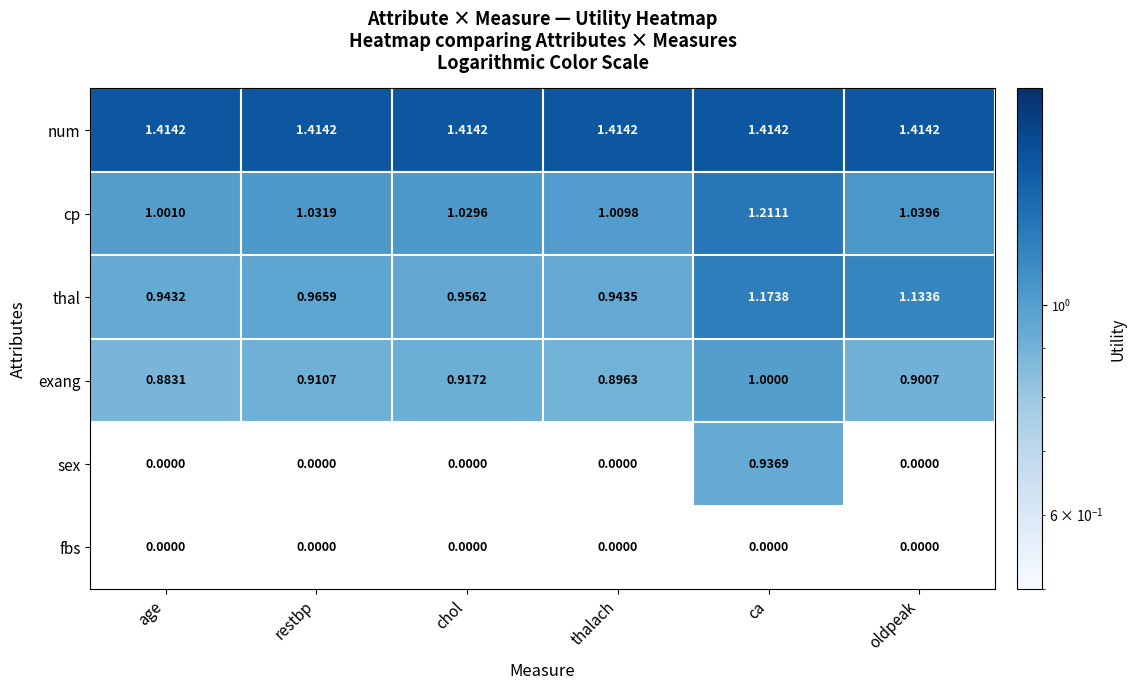

Where is cp nearest to the value 1?

age